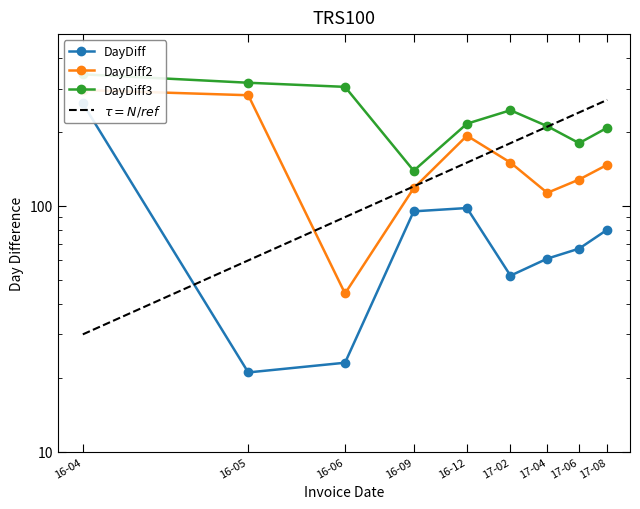

Read the DayDiff2 value at 17-02.

150